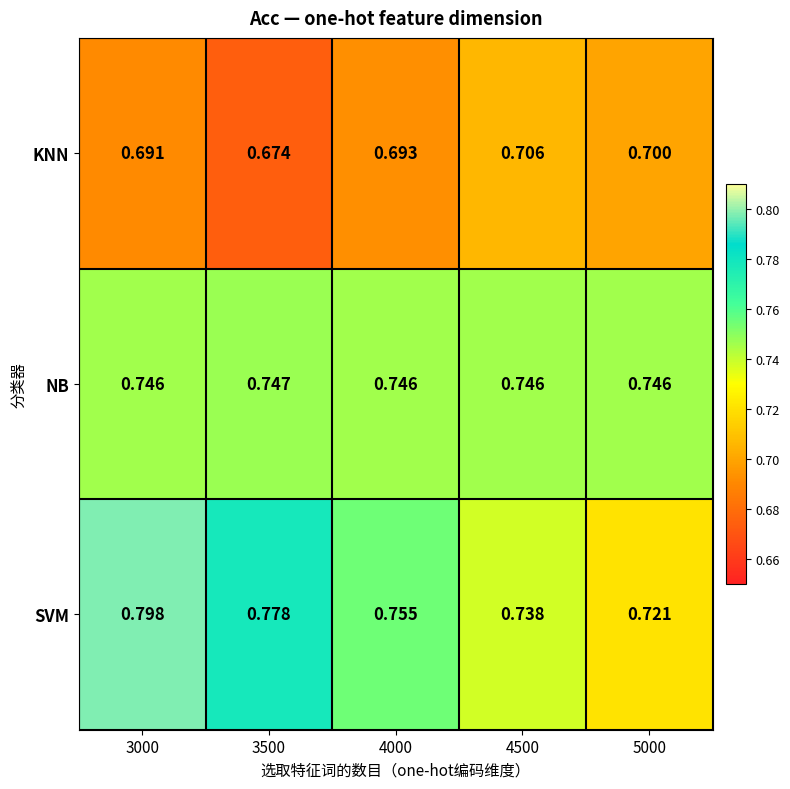

What is the spread (max minus min) of values at 3500?

0.1